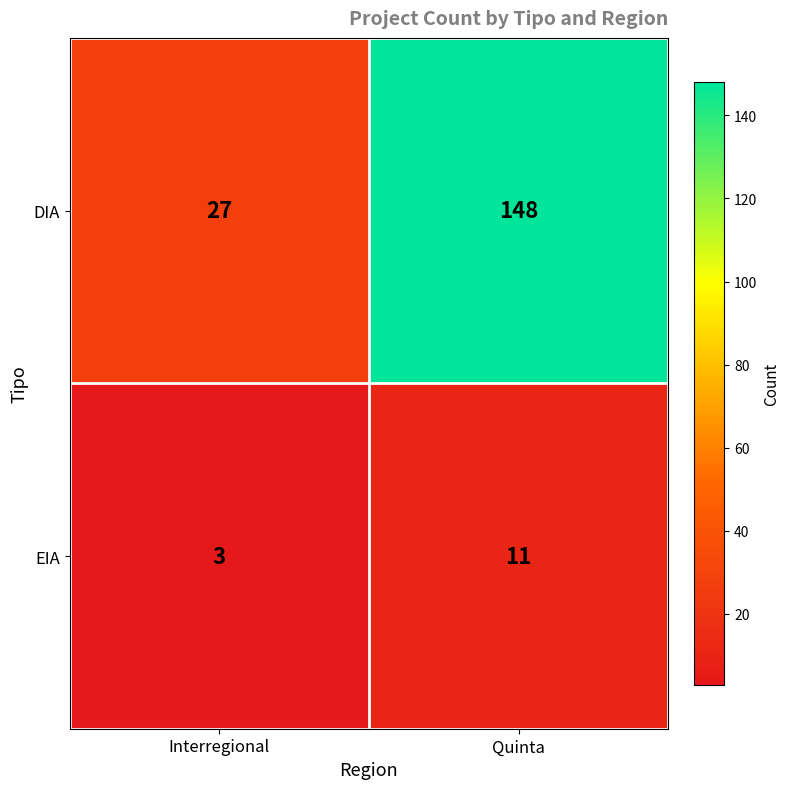

Read the DIA value at Quinta, to the nearest 5.

150